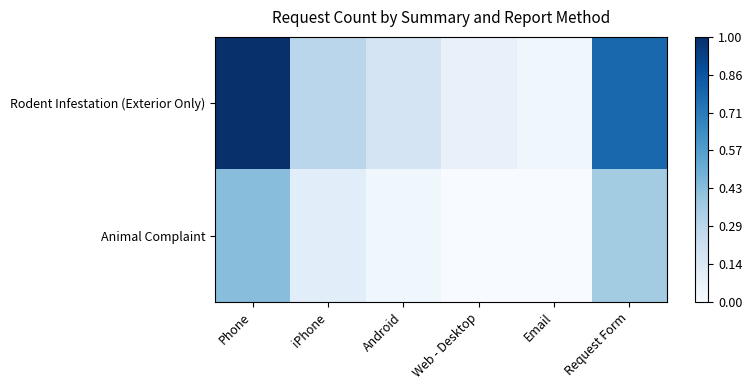

Rank the series by their average value, from highest to lowest.

Rodent Infestation (Exterior Only), Animal Complaint